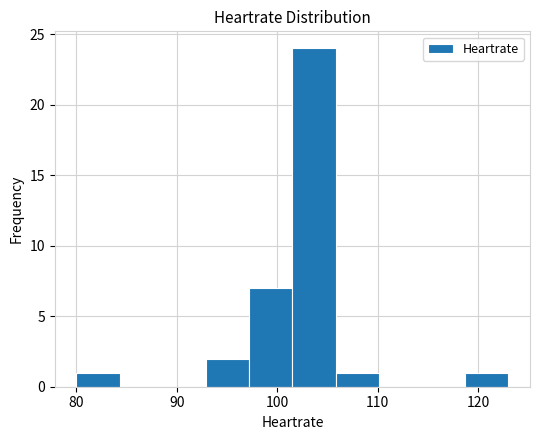

What is the height of the bar covering 97.2 to 101.5 on the x-axis? Neither the bar edges nor the heights are printed on the chart, so give them approximately, as read against the axes.

7